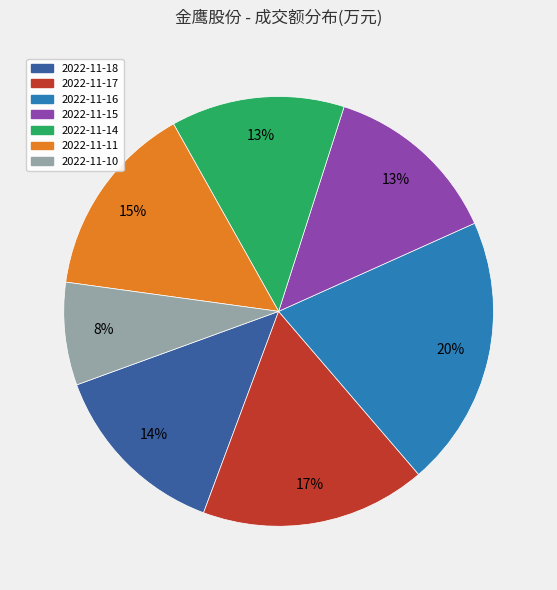

How many segments does this pie chart have?

7